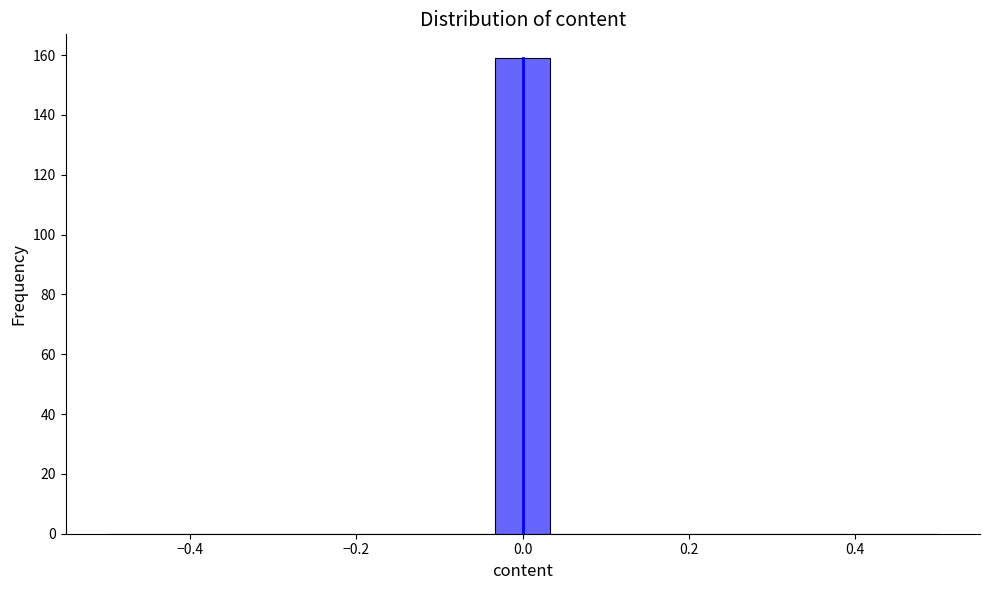

Read against the x-axis, roughly where is the centre of the tallest bar?

0.00